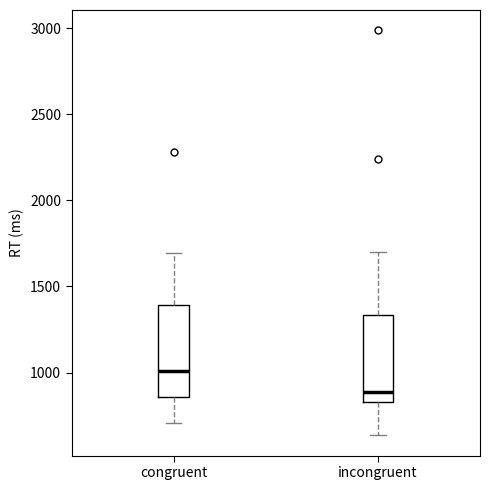

Reading left to right, transcribe this box plot: for each box, give where its median line is, the range the box spans, and where its two whiskers end, as read against the y-axis. The values are not printed on the chart, so give them approximately, as read against the axis.

congruent: median 1000, box 850 to 1400, whiskers 700 to 1700
incongruent: median 900, box 850 to 1350, whiskers 650 to 1700